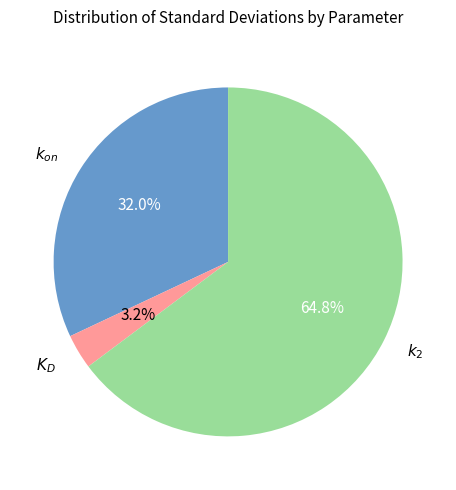

How much of the chart is everything except $k_2$?

35.2%